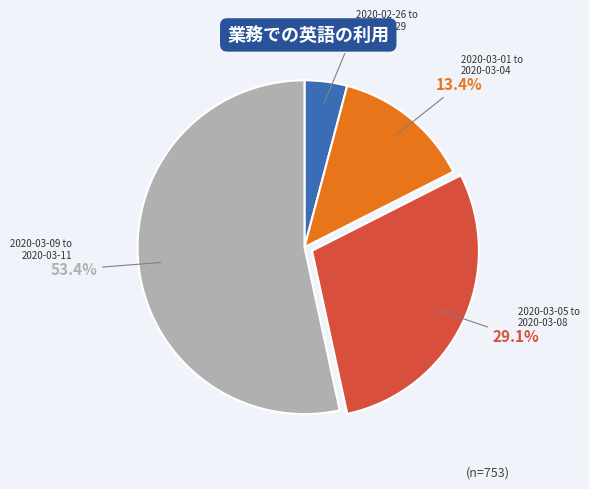

Is there a majority slice in this chart?

Yes